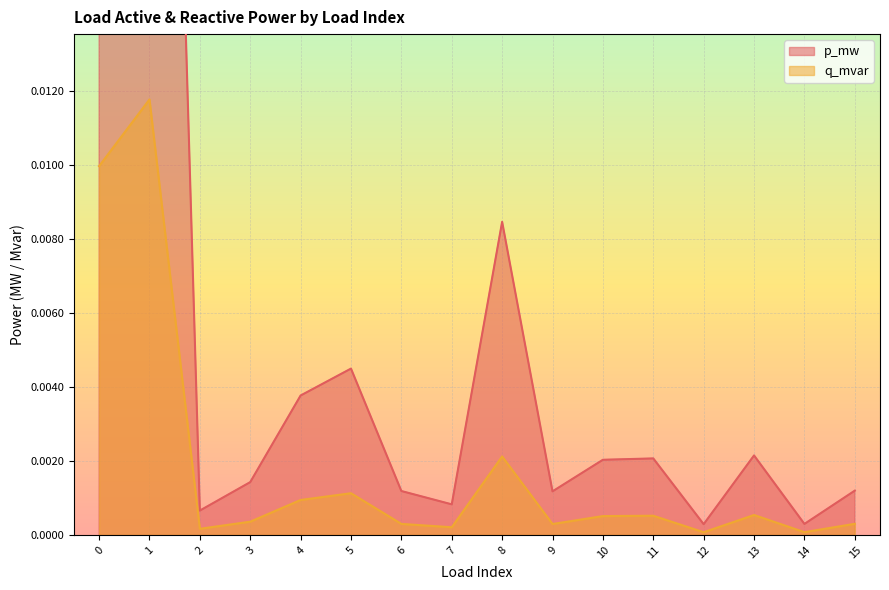

Is the value of p_mw at 13 greater than the value of q_mvar at 13?

Yes